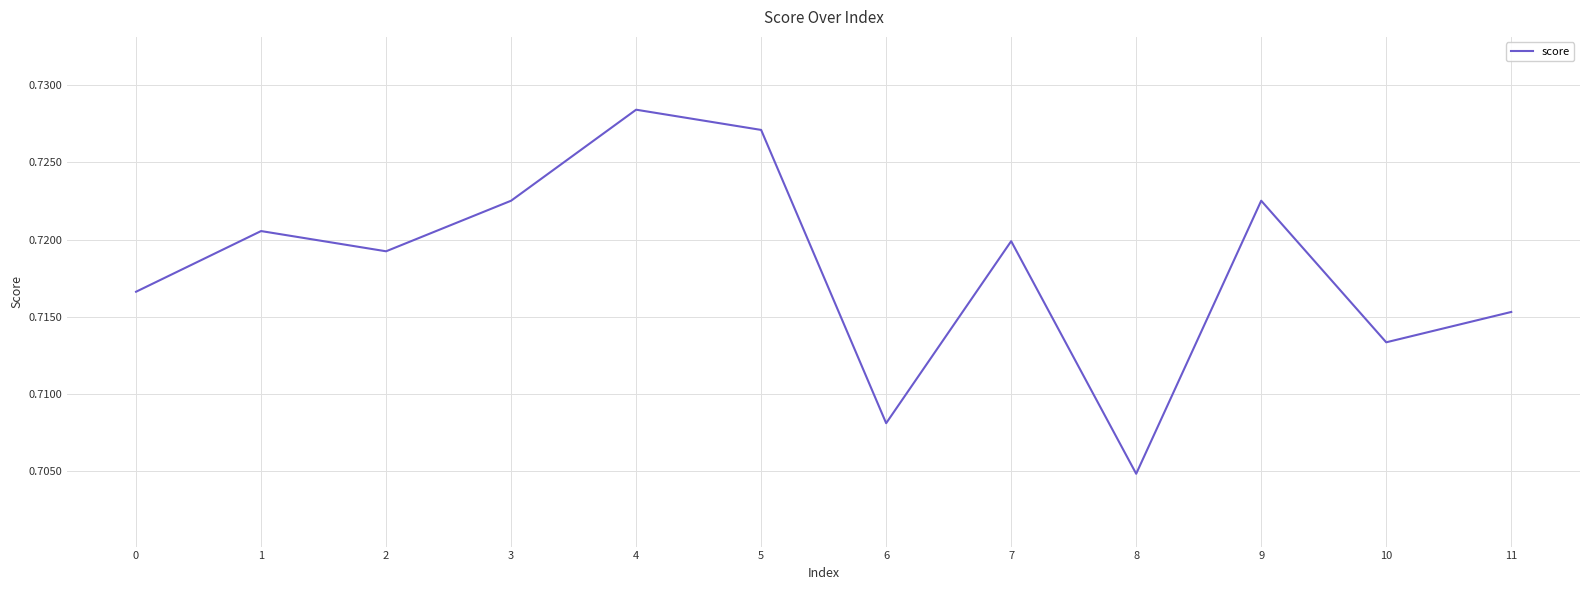

The value at 8 is 0.3. True or false?

False